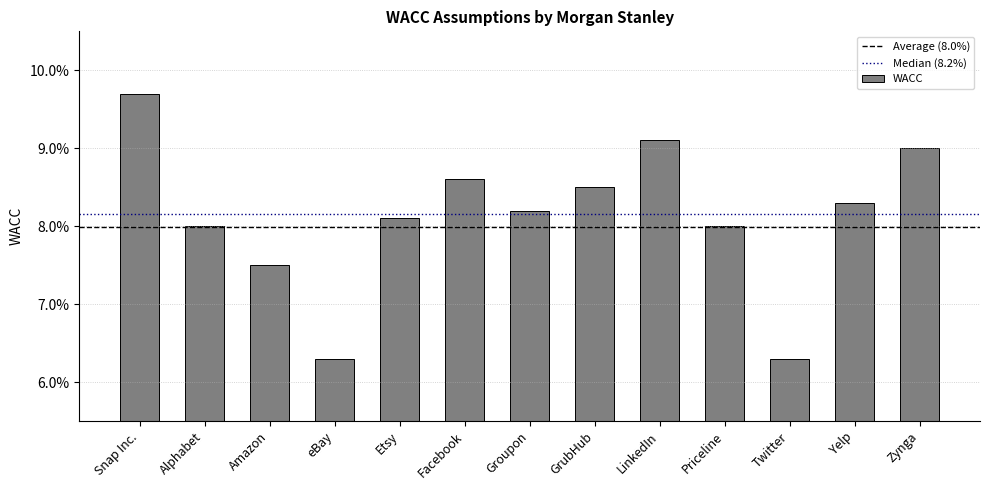

What is the average value?

0.1